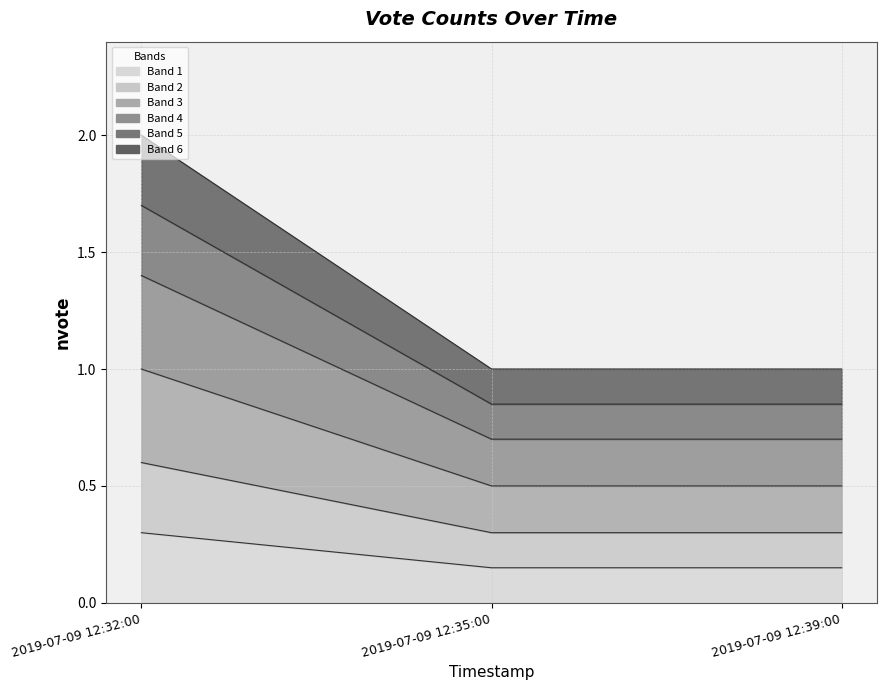

List the labels in order of value, largest first.

2019-07-09 12:32:00, 2019-07-09 12:35:00, 2019-07-09 12:39:00